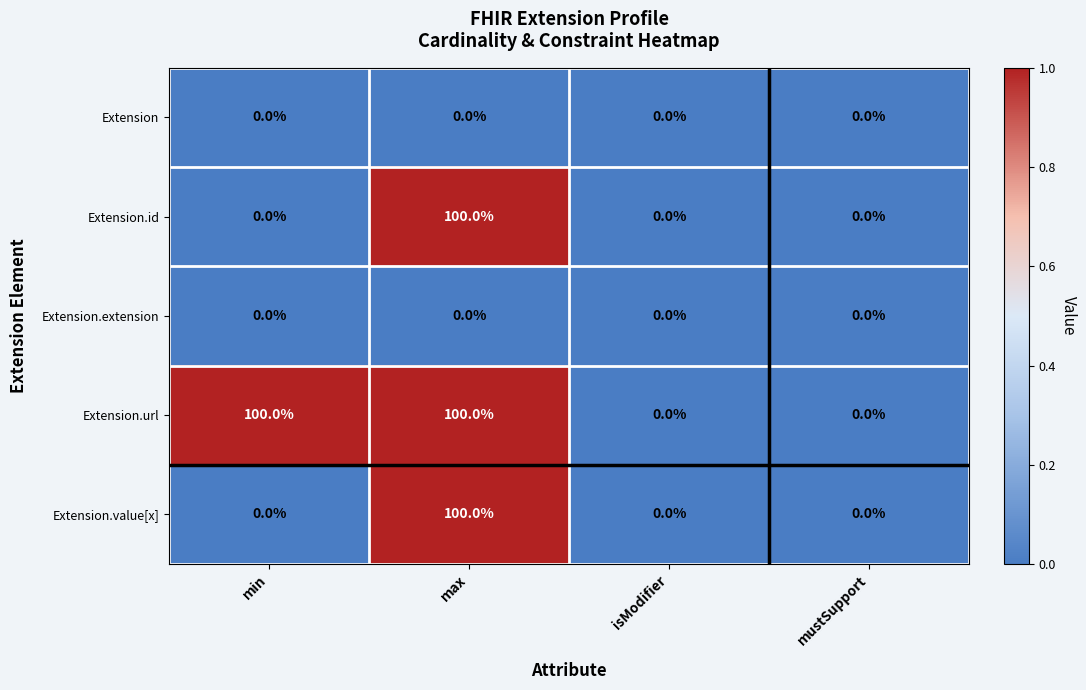

What is the difference between the maximum and minimum values in the Extension.value[x] series?

100